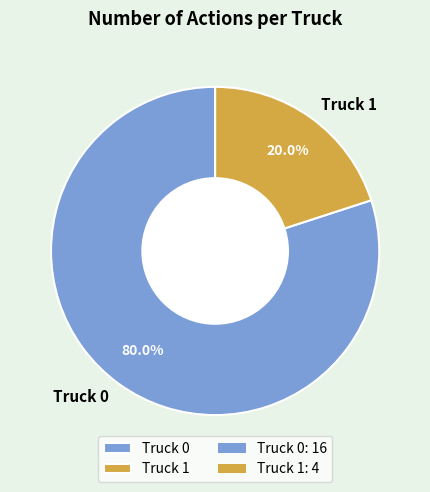

Combined, do Truck 1 and Truck 0 account for over 50%?

Yes